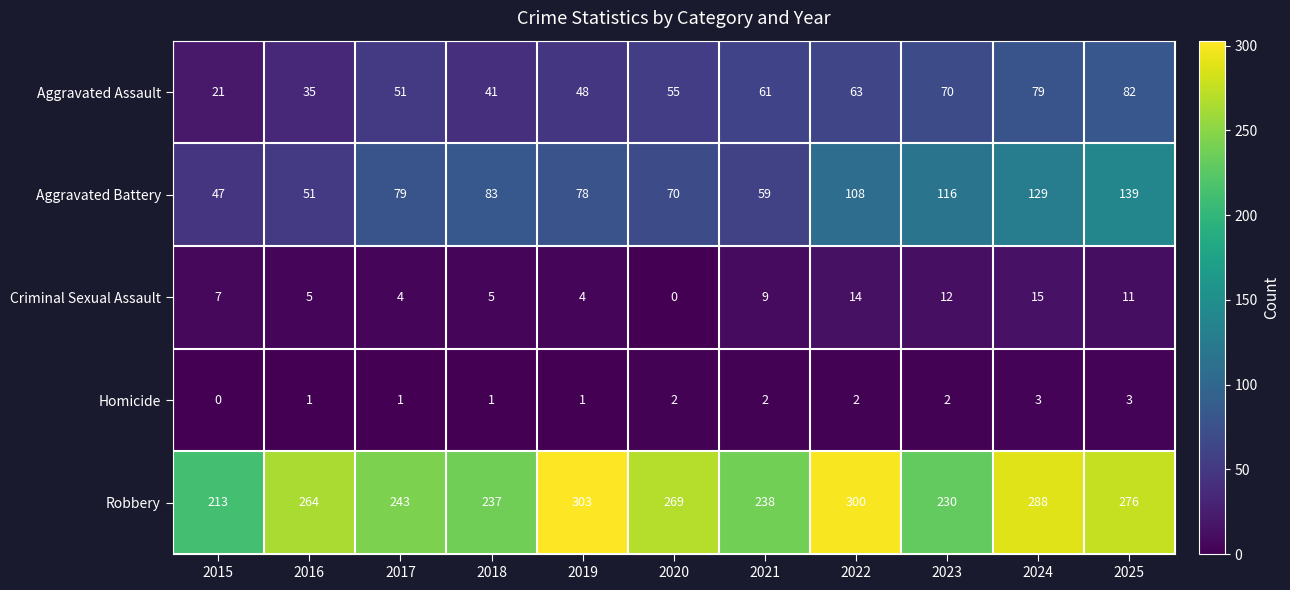

Which series changed the most between 2022 and 2024?

Aggravated Battery